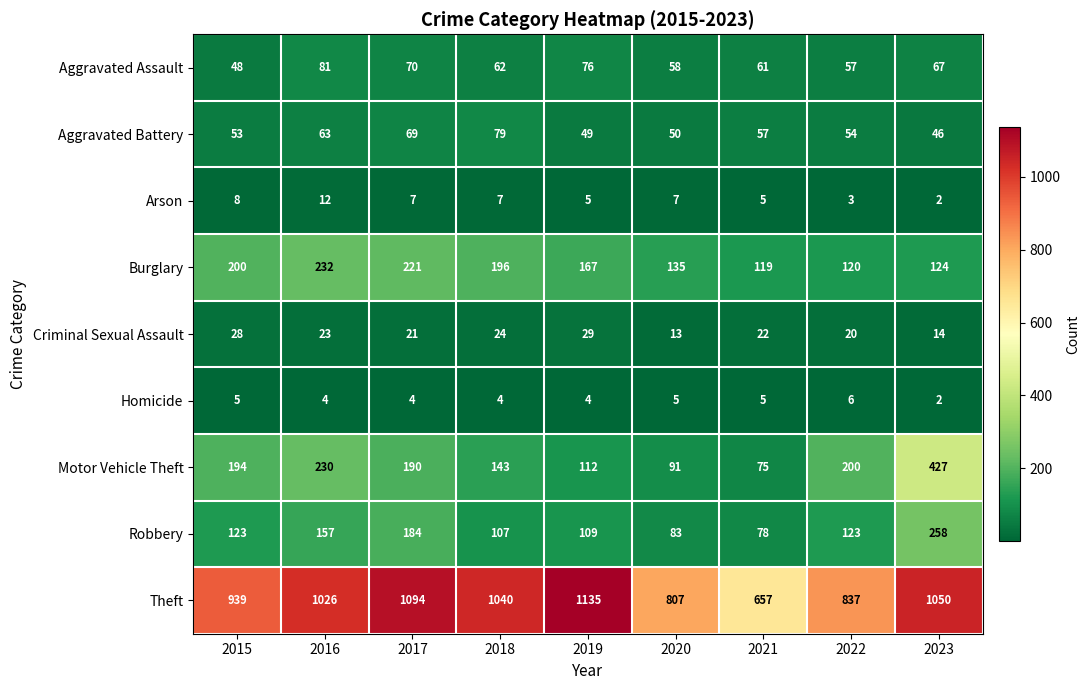

Which series has the largest range (max minus min)?

Theft